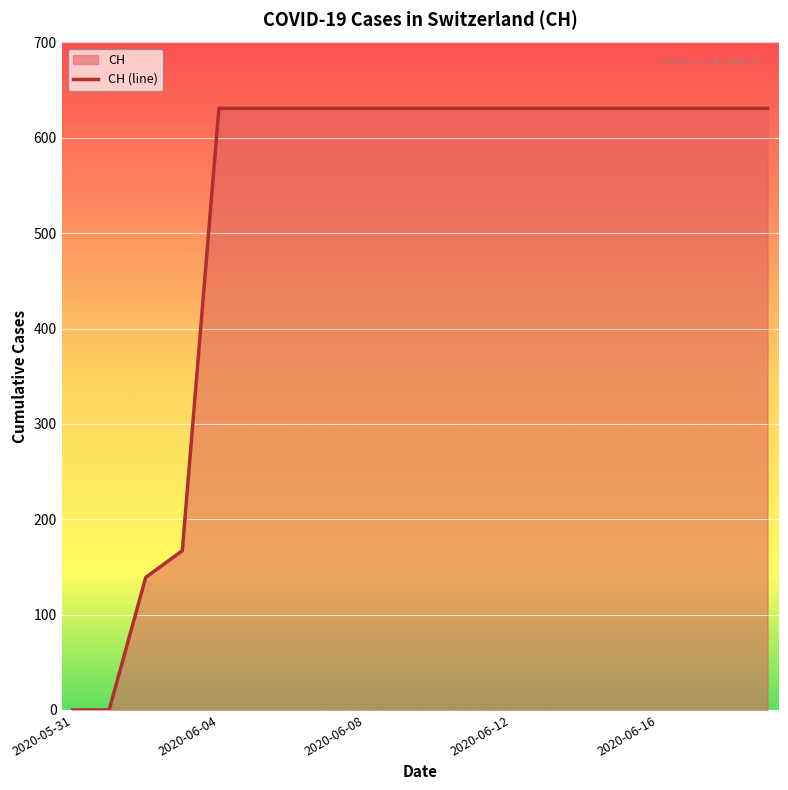

The value at 2020-06-16 is 631. True or false?

True